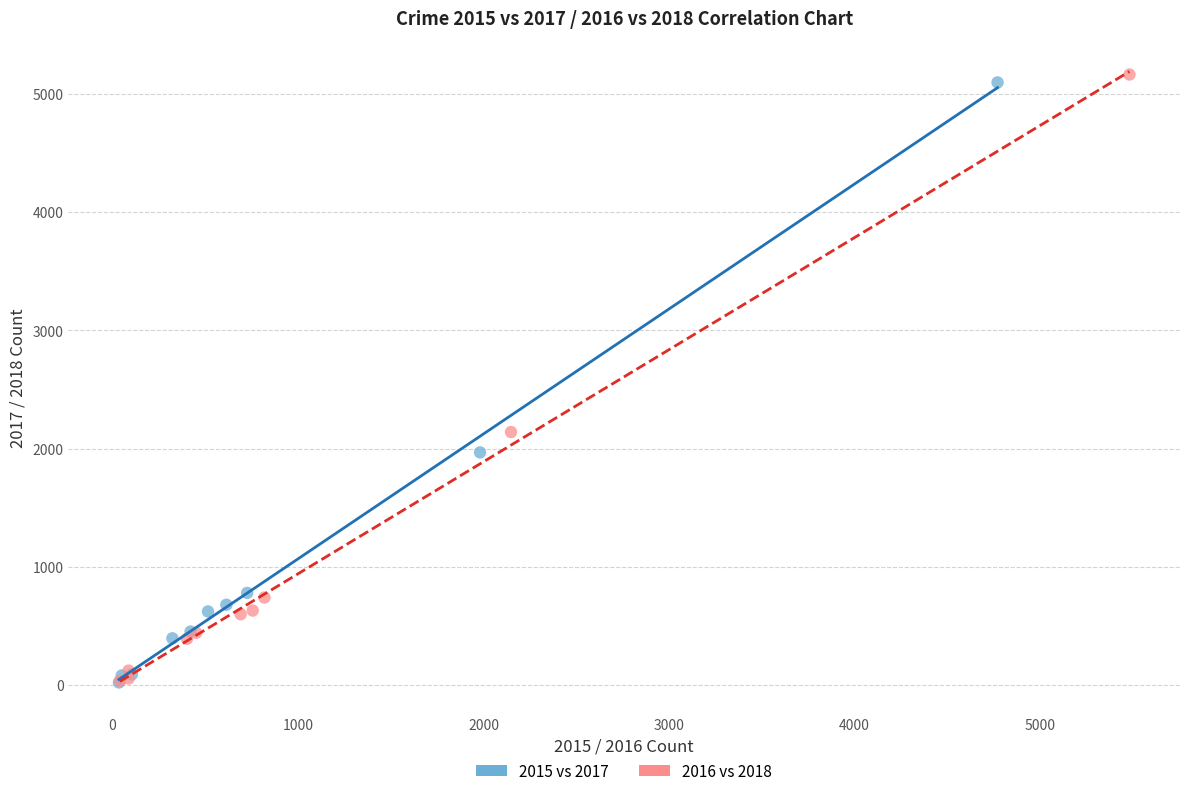

Which series has the largest Y range (max minus min)?

2016 vs 2018